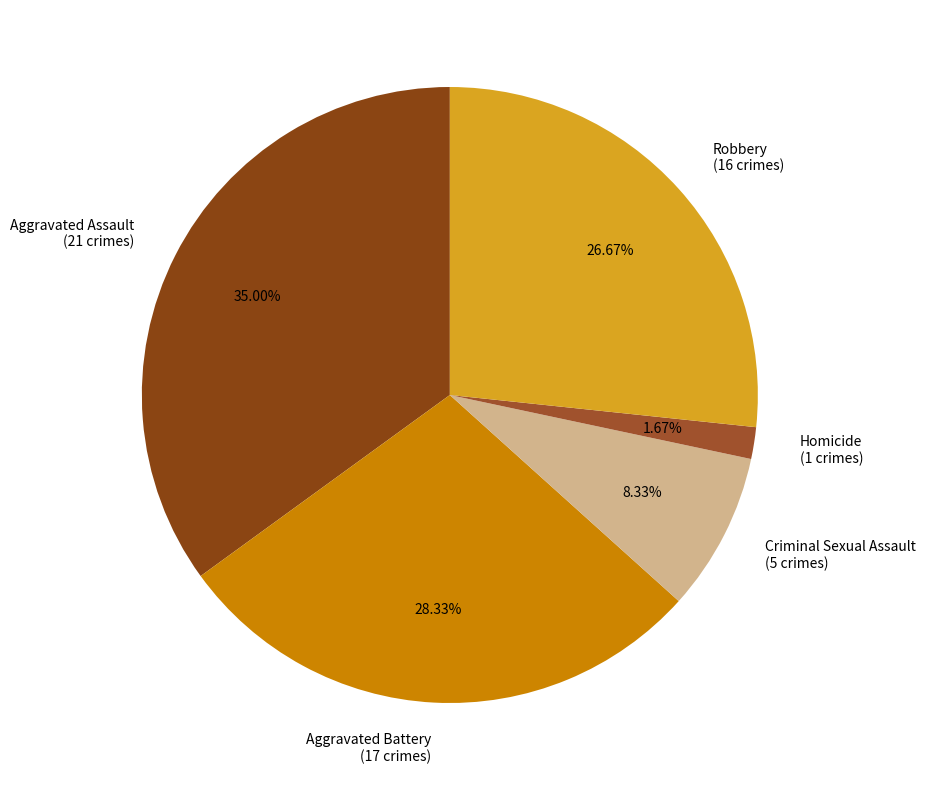

How many slices are in this pie chart?

5